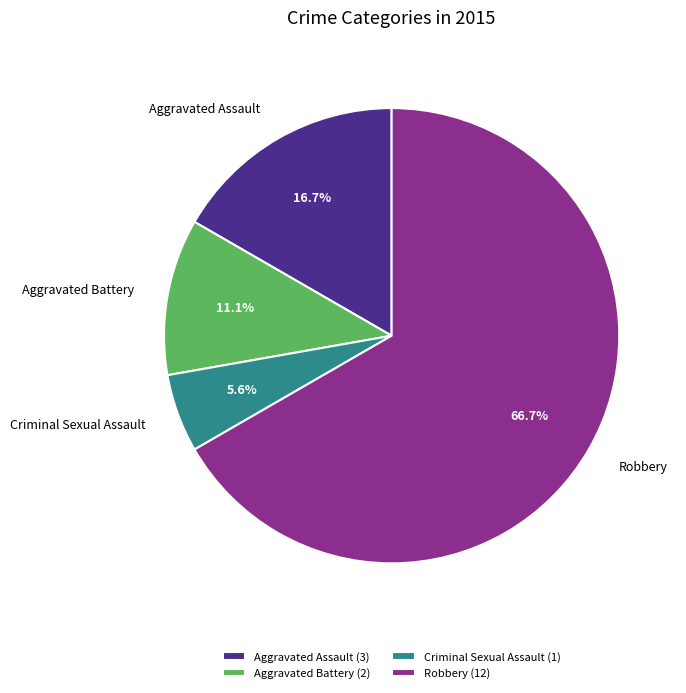

Is Robbery the majority of the pie?

Yes